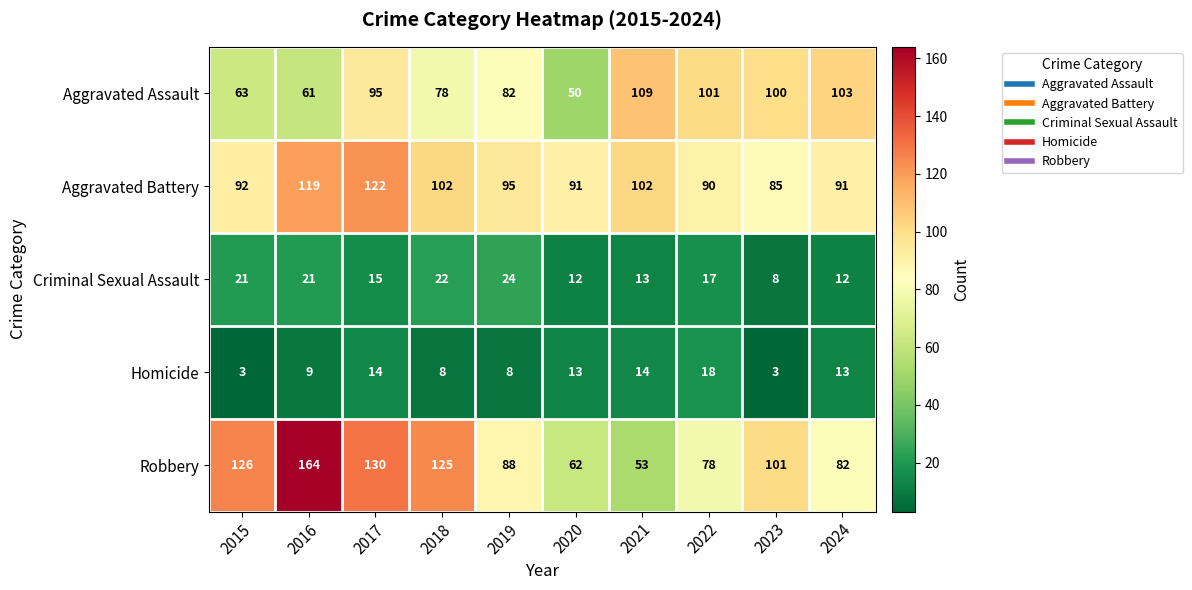

What is the approximate value of Robbery at 2016?

164